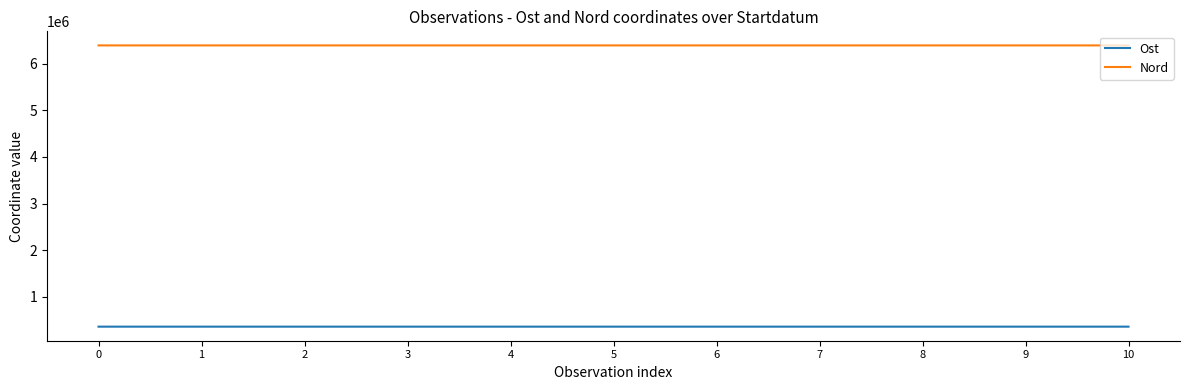

What is the maximum value for Nord?

6388553